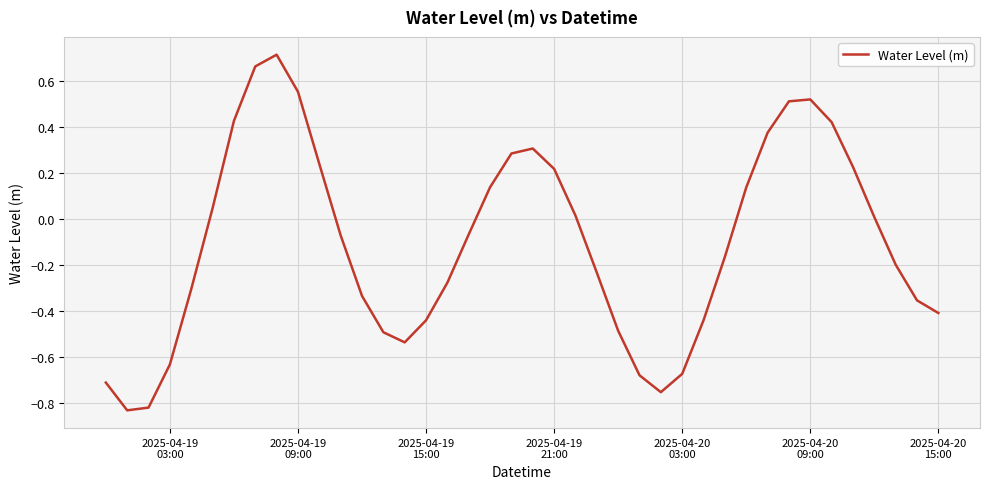

What is the maximum value shown in the chart?

0.7